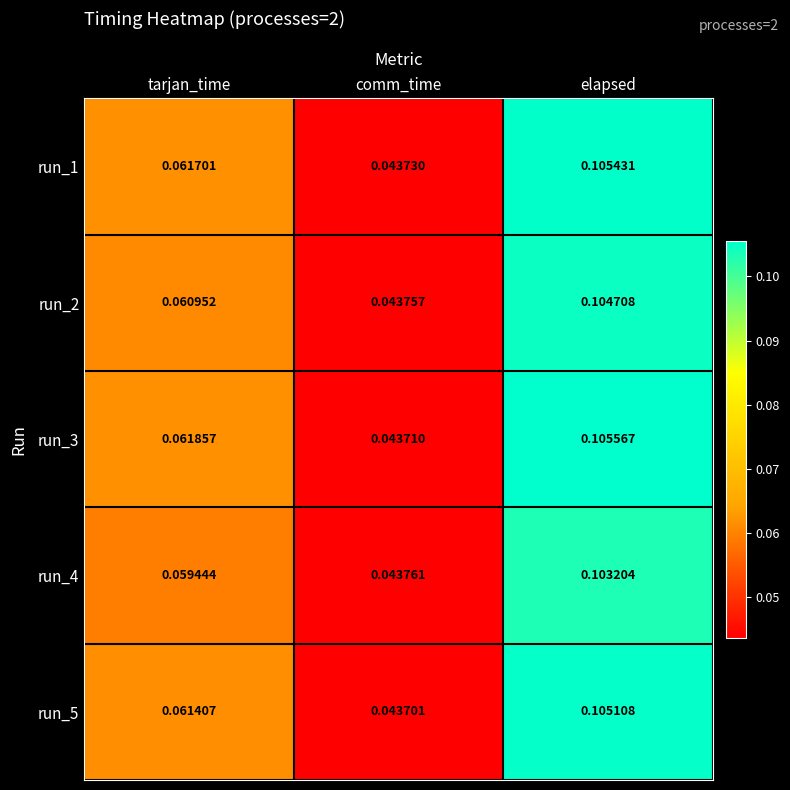

Where is run_3 nearest to the value 0?

comm_time